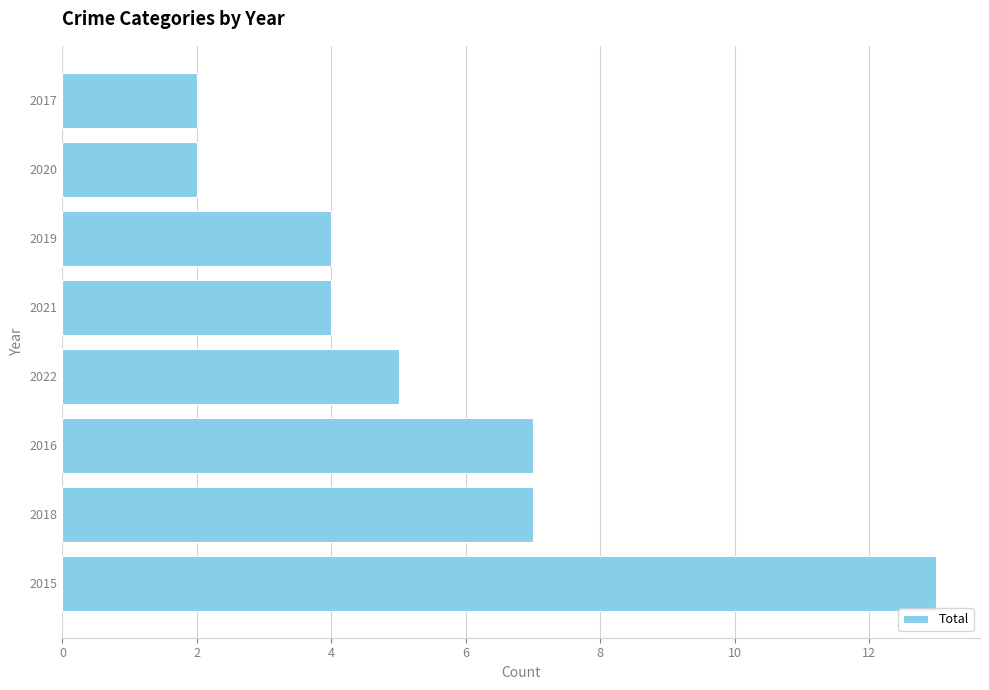

Reading top to bottom, transcribe all the data shown in this chart.

2017=2	2020=2	2019=4	2021=4	2022=5	2016=7	2018=7	2015=13